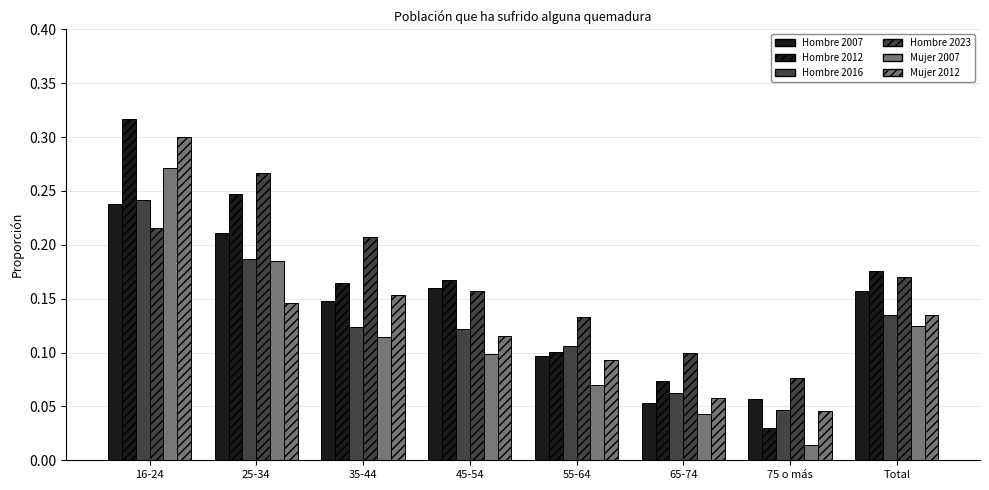

How many groups of bars are there?

8